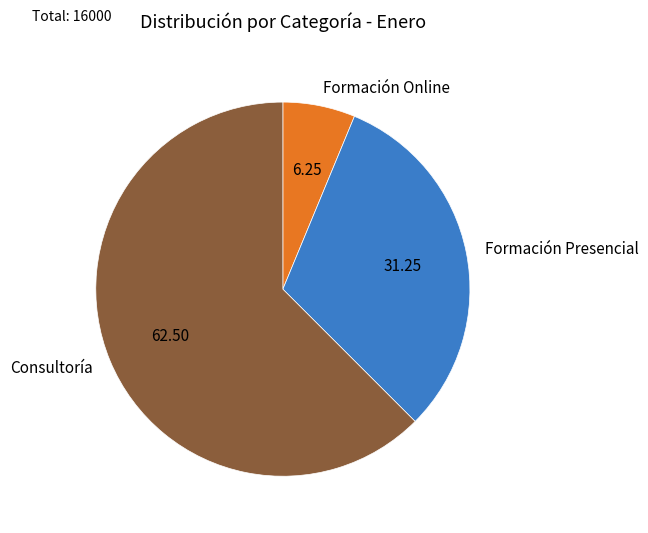

How many slices are in this pie chart?

3